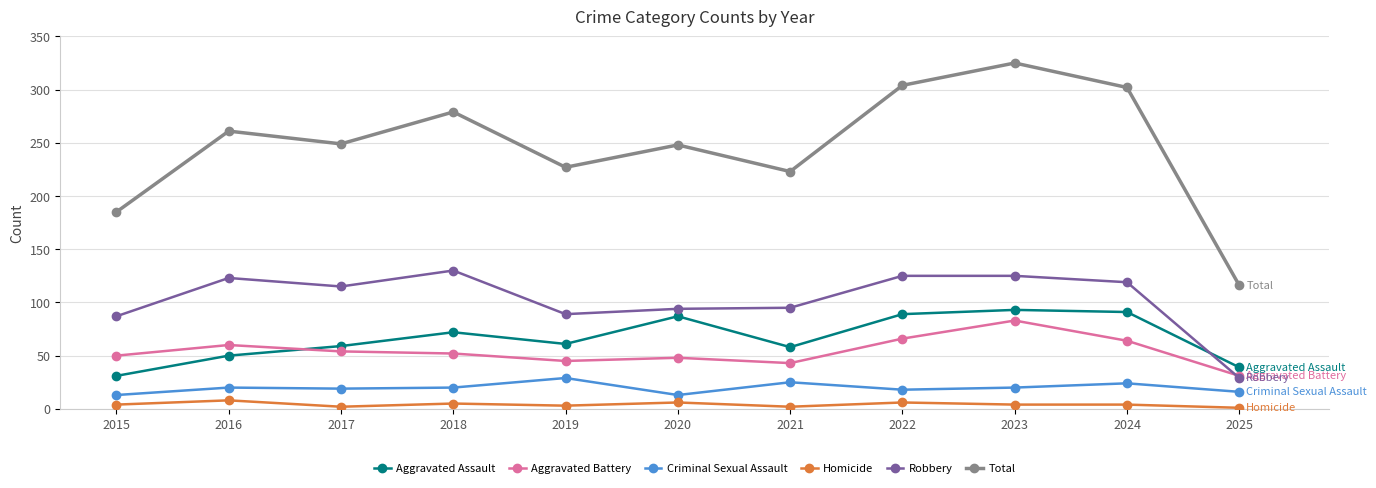

The value of Aggravated Assault at 2016 is 50. True or false?

True